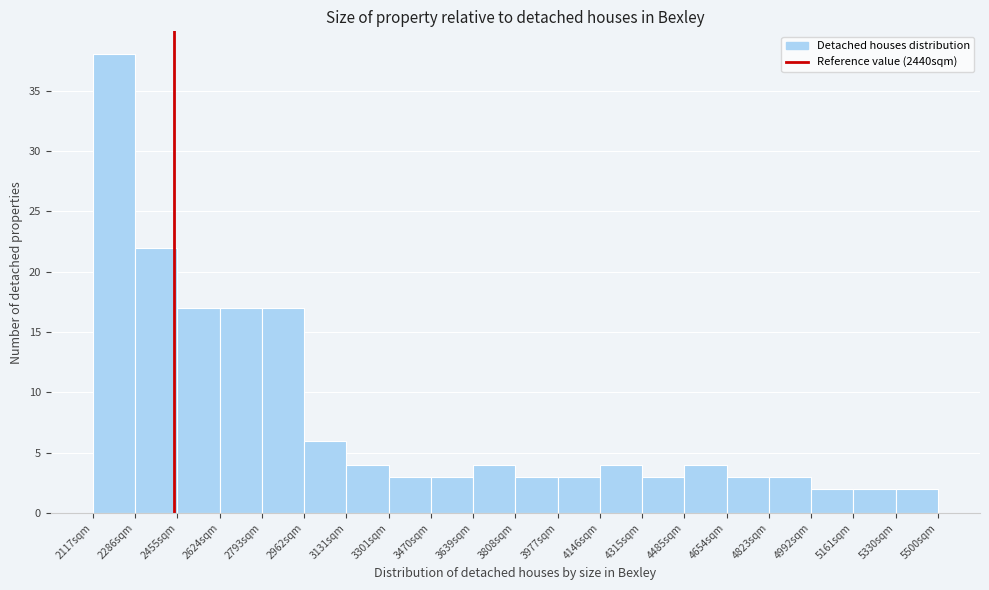

Which range on the x-axis has the tallest bar?

2120 to 2280